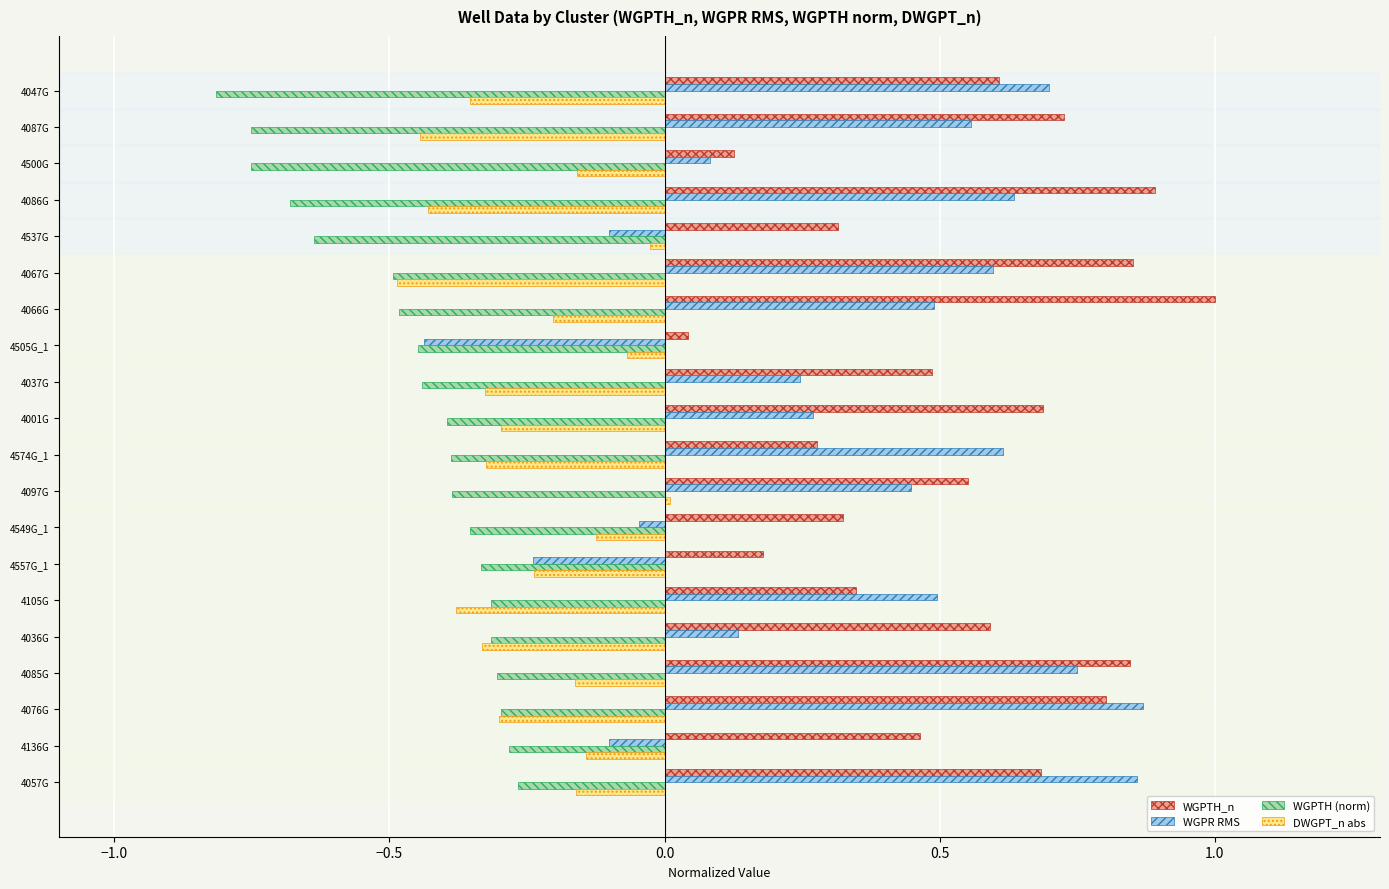

At which category does the chart reach its minimum across all series?

4047G